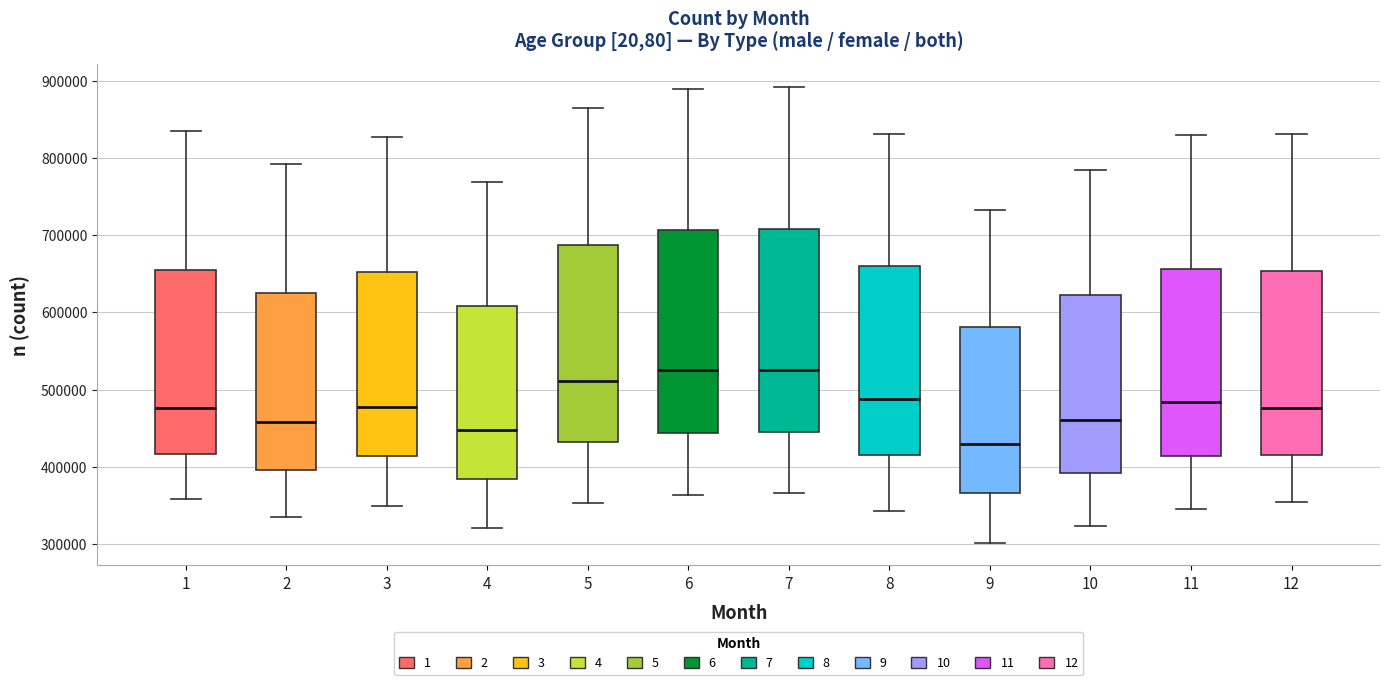

Reading left to right, read every box against the y-axis: the position of its median line, the range the box covers, and the ends of its whiskers. The values are not printed on the chart, so give them approximately, as read against the axis.

1: median 480000, box 420000 to 660000, whiskers 360000 to 830000
2: median 460000, box 400000 to 630000, whiskers 330000 to 790000
3: median 480000, box 410000 to 650000, whiskers 350000 to 830000
4: median 450000, box 380000 to 610000, whiskers 320000 to 770000
5: median 510000, box 430000 to 690000, whiskers 350000 to 860000
6: median 530000, box 440000 to 710000, whiskers 360000 to 890000
7: median 530000, box 450000 to 710000, whiskers 370000 to 890000
8: median 490000, box 420000 to 660000, whiskers 340000 to 830000
9: median 430000, box 370000 to 580000, whiskers 300000 to 730000
10: median 460000, box 390000 to 620000, whiskers 320000 to 780000
11: median 480000, box 410000 to 660000, whiskers 350000 to 830000
12: median 480000, box 420000 to 650000, whiskers 350000 to 830000